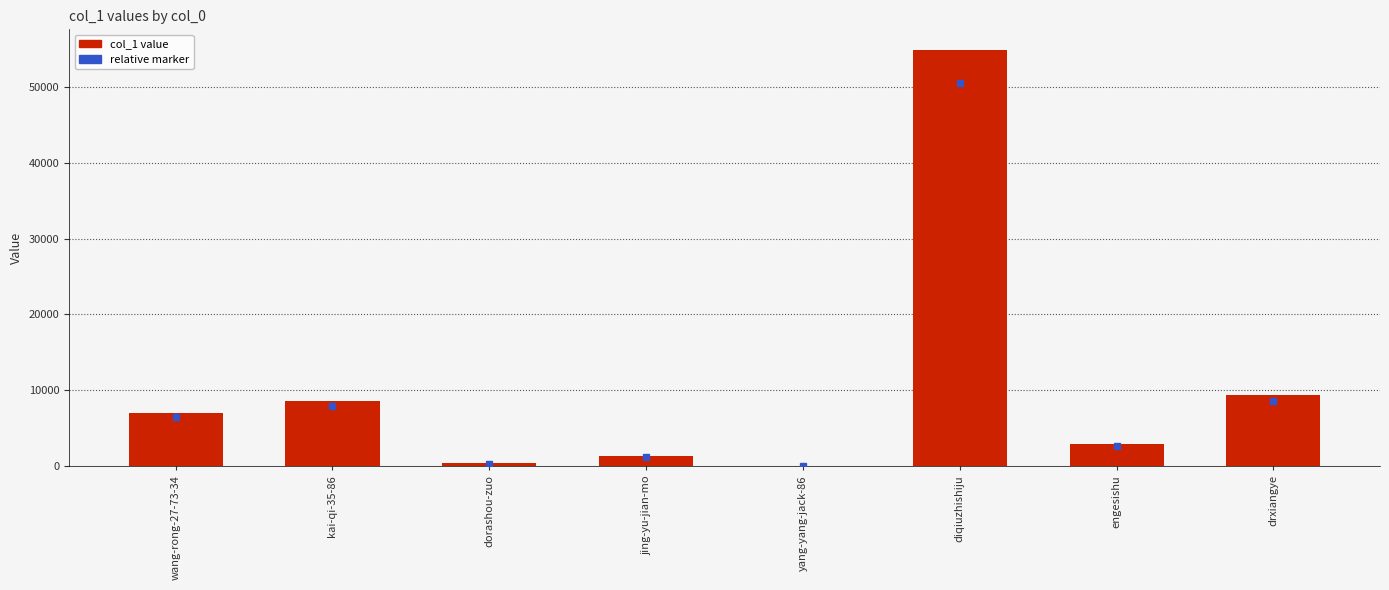

Which has a higher value, drxiangye or diqiuzhishiju?

diqiuzhishiju